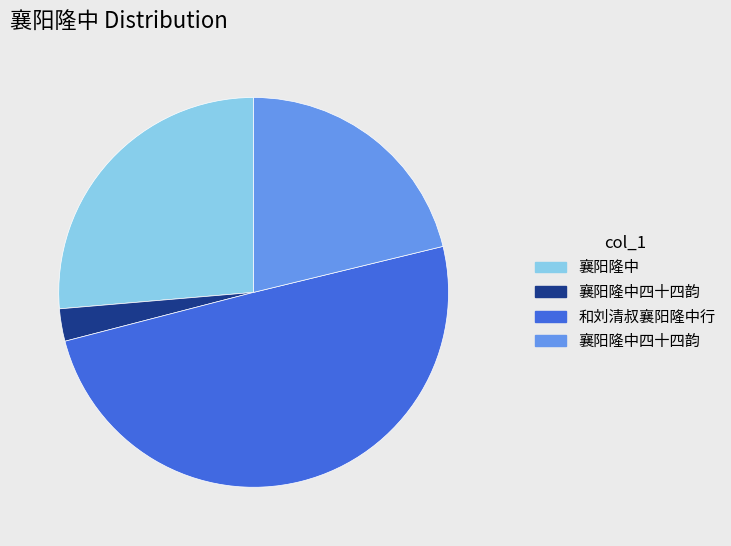

How many segments does this pie chart have?

4